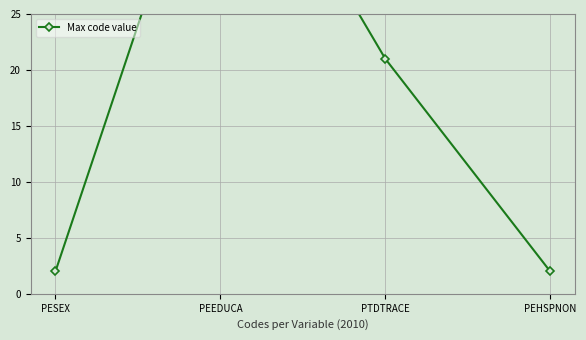

How many lines are shown in the chart?

1